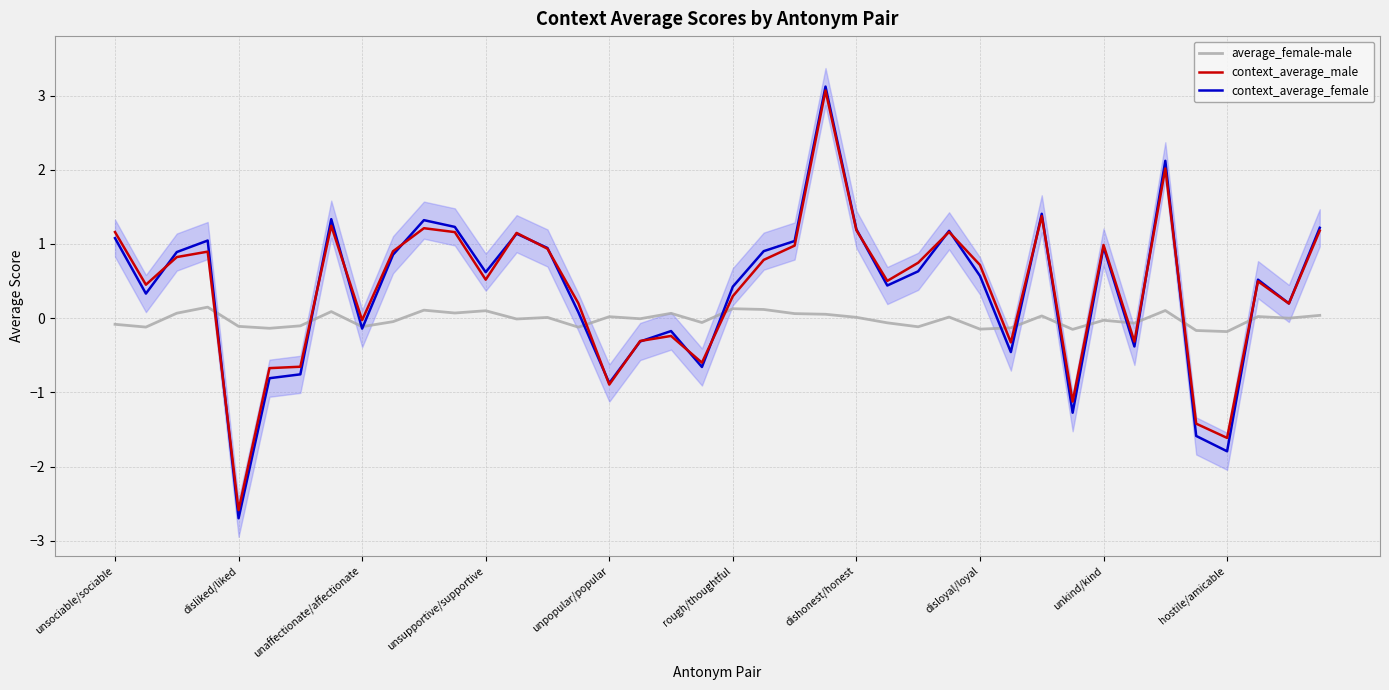

Is it true that context_average_male equals 1.3 at 26?

False